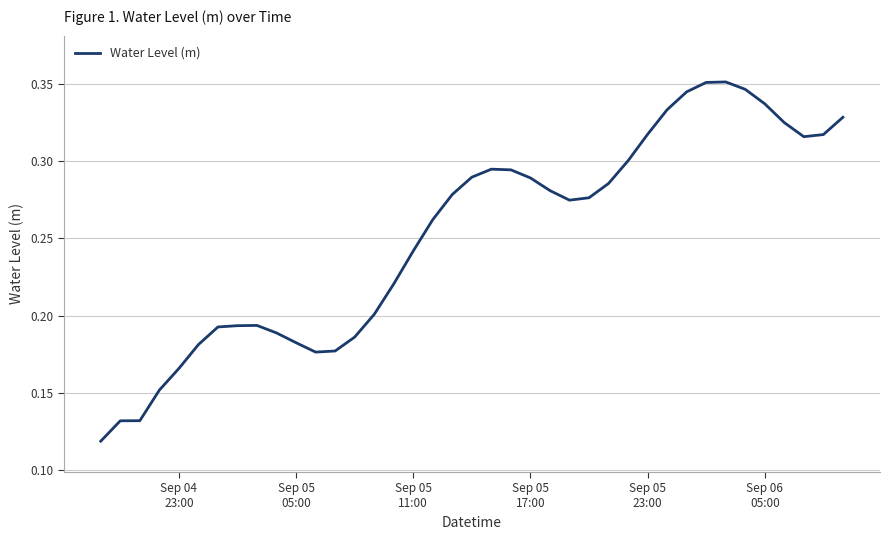

How many categories are shown in the chart?

39